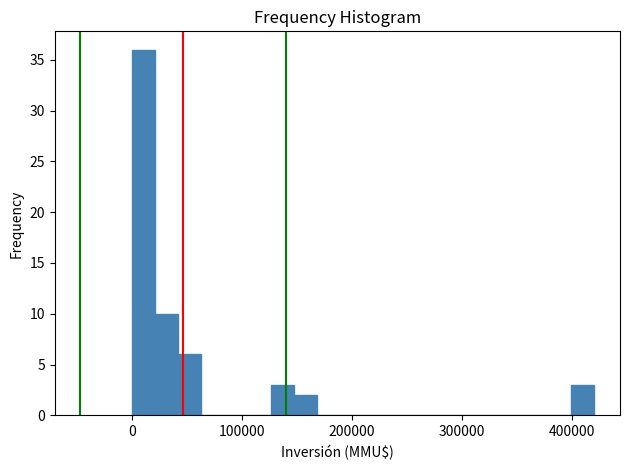

Read against the x-axis, roughly where is the centre of the tallest bar?

10000